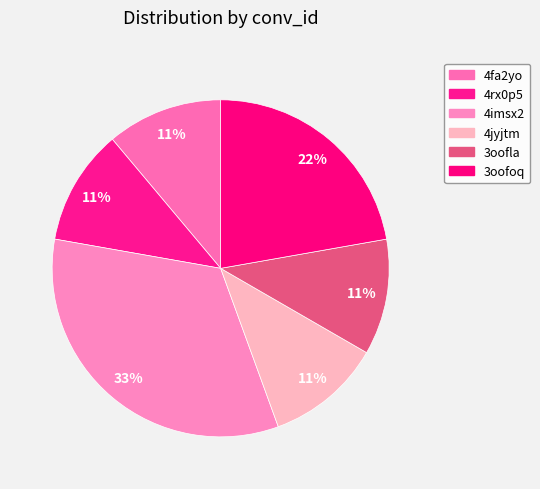

Is there any slice that represents more than half of the pie?

No